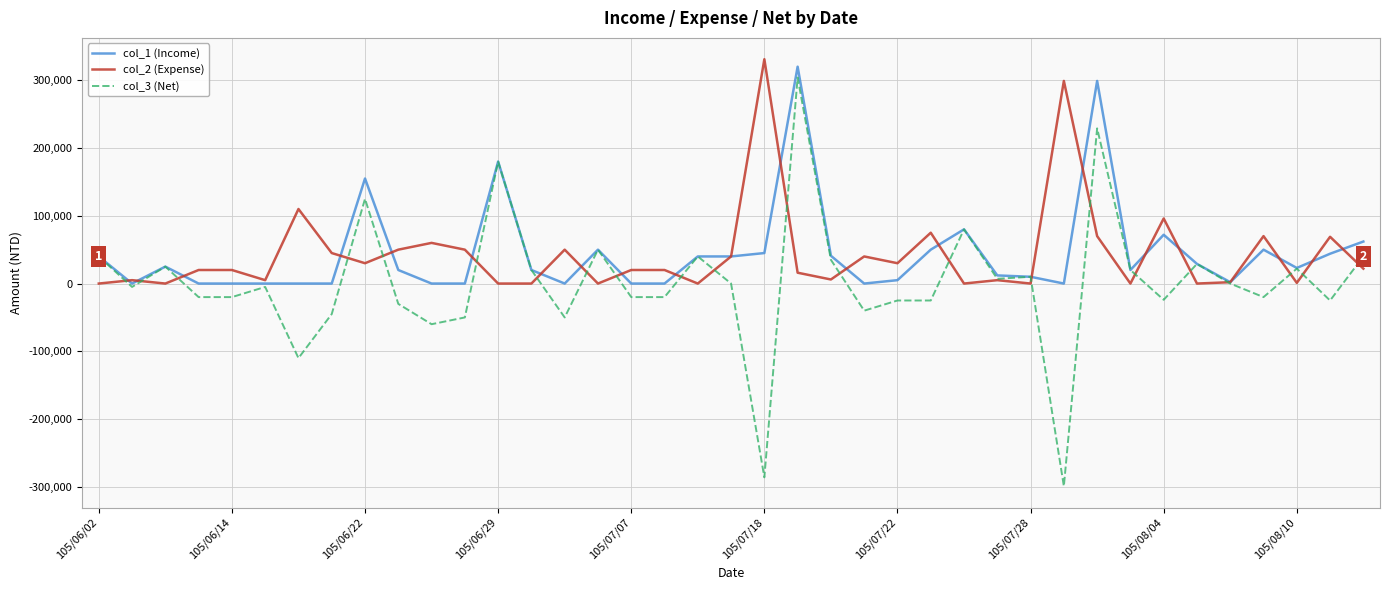

Which series has the largest range (max minus min)?

col_3 (Net)